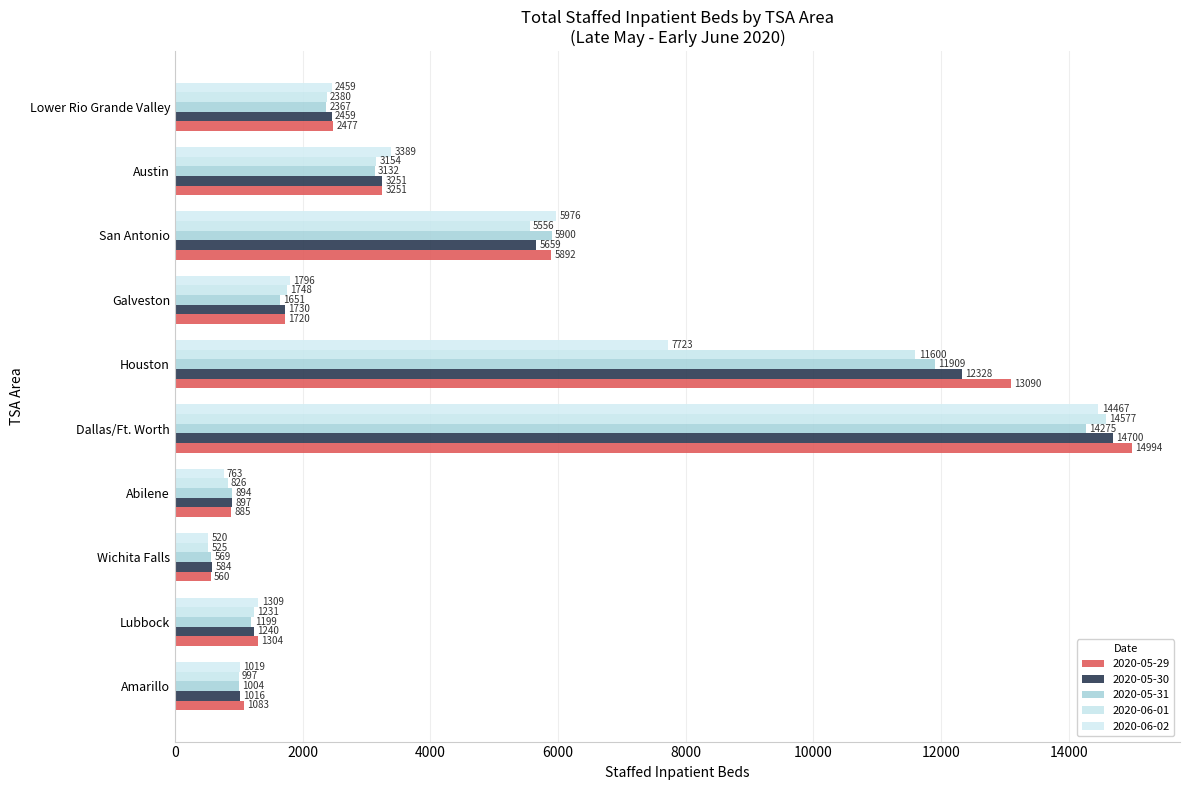

What is the sum of the 2020-05-29 values at Wichita Falls and San Antonio?

6452